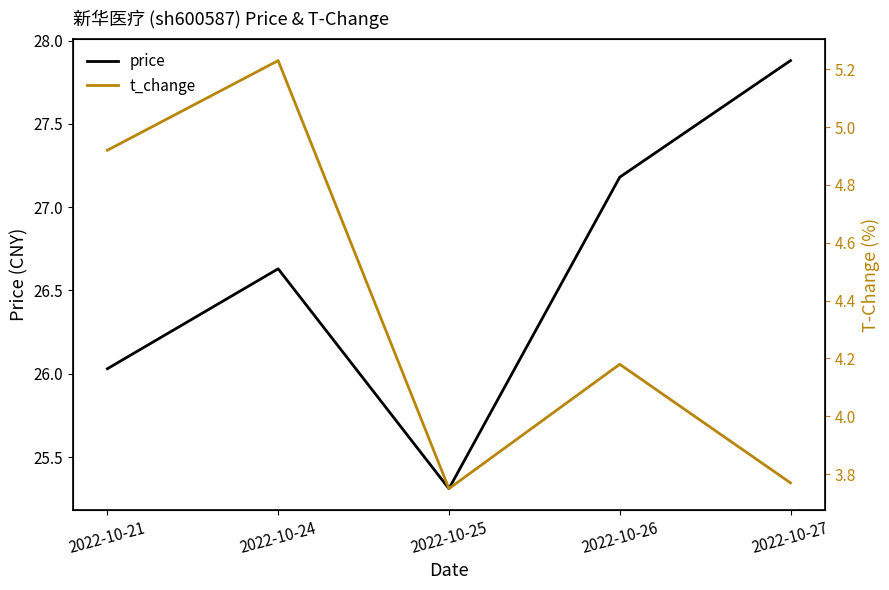

In price, how many points are higher than both neighbors (excluding endpoints)?

1